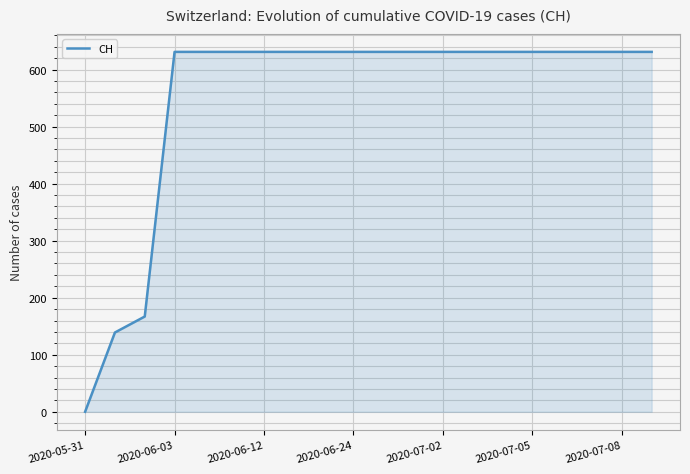

What is the maximum value shown in the chart?

631